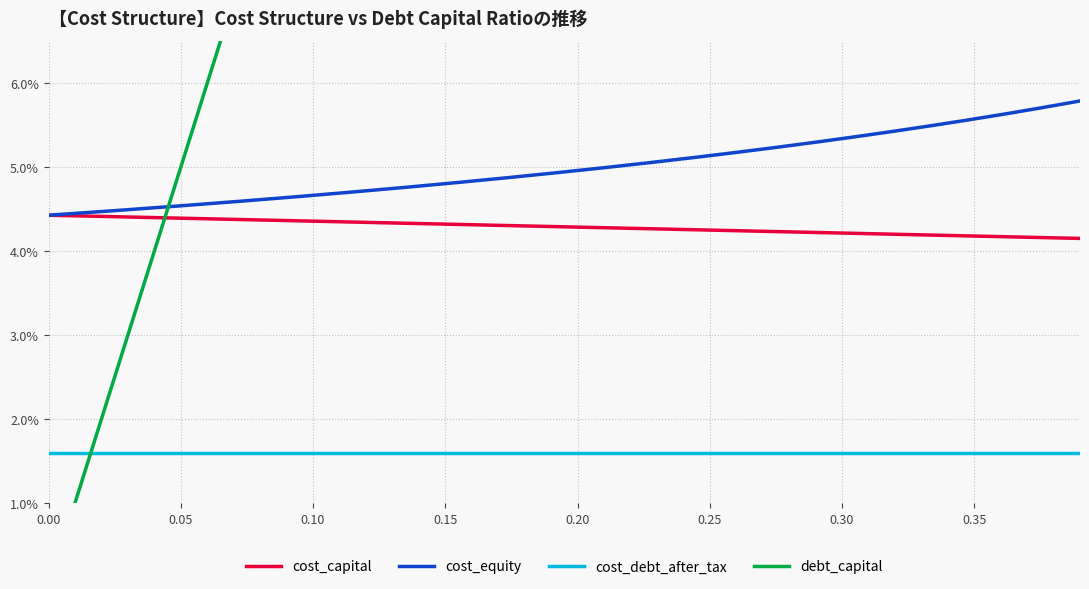

Reading left to right, transcribe all the data shown in this chart.

debt_capital: 0.0	0.0	0.0	0.0	0.0	0.1	0.1	0.1	0.1	0.1	0.1	0.1	0.1	0.1	0.1	0.1	0.2	0.2	0.2	0.2	0.2	0.2	0.2	0.2	0.2	0.2	0.3	0.3	0.3	0.3	0.3	0.3	0.3	0.3	0.3	0.3	0.4	0.4	0.4	0.4
cost_capital: 0.0	0.0	0.0	0.0	0.0	0.0	0.0	0.0	0.0	0.0	0.0	0.0	0.0	0.0	0.0	0.0	0.0	0.0	0.0	0.0	0.0	0.0	0.0	0.0	0.0	0.0	0.0	0.0	0.0	0.0	0.0	0.0	0.0	0.0	0.0	0.0	0.0	0.0	0.0	0.0
cost_equity: 0.0	0.0	0.0	0.0	0.0	0.0	0.0	0.0	0.0	0.0	0.0	0.0	0.0	0.0	0.0	0.0	0.0	0.0	0.0	0.0	0.0	0.0	0.1	0.1	0.1	0.1	0.1	0.1	0.1	0.1	0.1	0.1	0.1	0.1	0.1	0.1	0.1	0.1	0.1	0.1
cost_debt_after_tax: 0.0	0.0	0.0	0.0	0.0	0.0	0.0	0.0	0.0	0.0	0.0	0.0	0.0	0.0	0.0	0.0	0.0	0.0	0.0	0.0	0.0	0.0	0.0	0.0	0.0	0.0	0.0	0.0	0.0	0.0	0.0	0.0	0.0	0.0	0.0	0.0	0.0	0.0	0.0	0.0